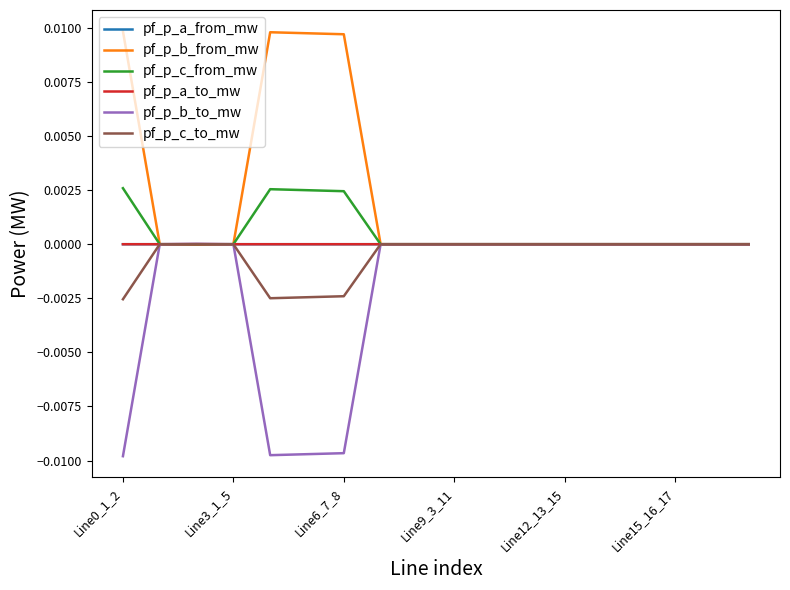

What are all the series names shown in the legend?

pf_p_a_from_mw, pf_p_b_from_mw, pf_p_c_from_mw, pf_p_a_to_mw, pf_p_b_to_mw, pf_p_c_to_mw